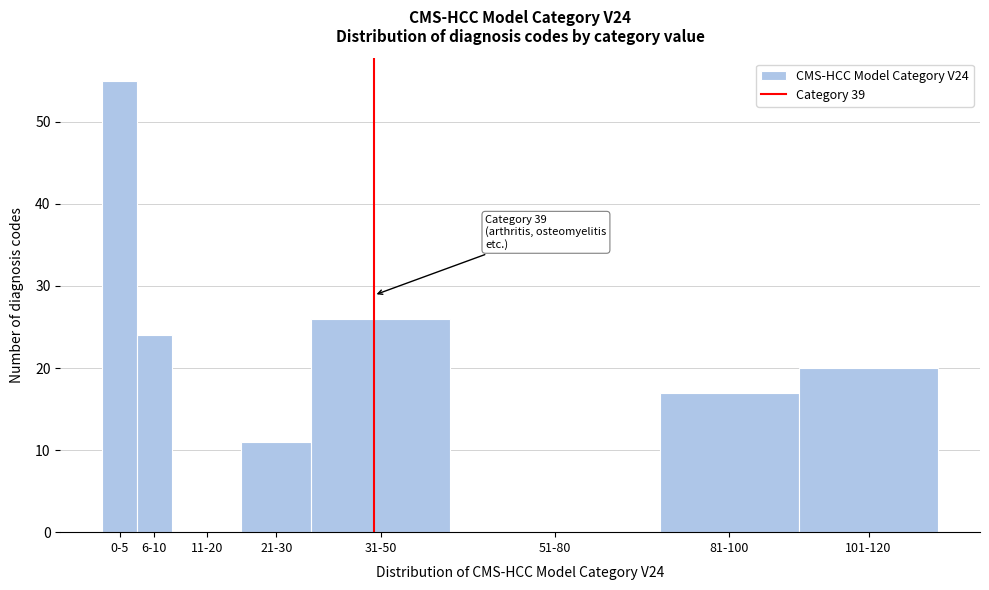

Reading left to right, what are all the values shown in this chart?

0-5=55	6-10=24	11-20=0	21-30=11	31-50=26	51-80=0	81-100=17	101-120=20